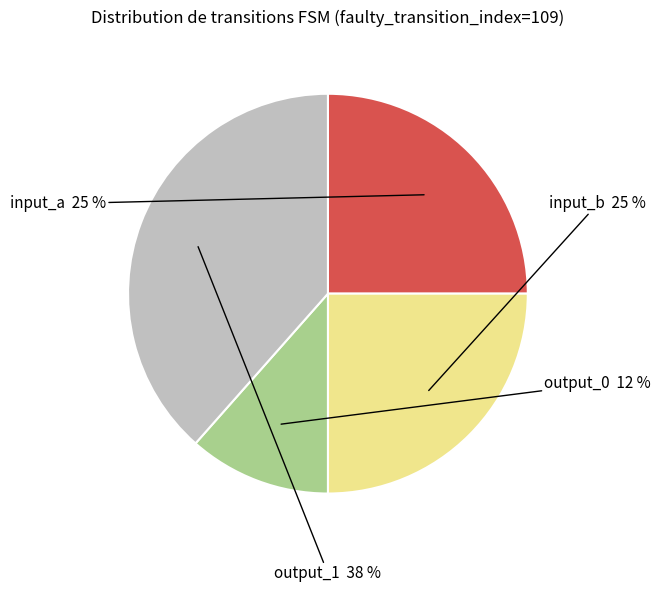

Is there any slice that represents more than half of the pie?

No